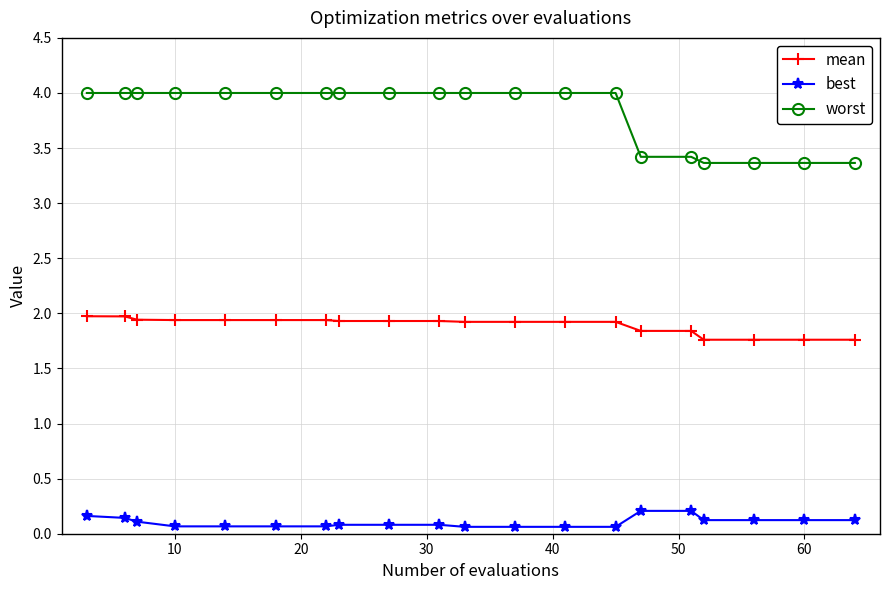

What is the maximum value for worst?

4.0